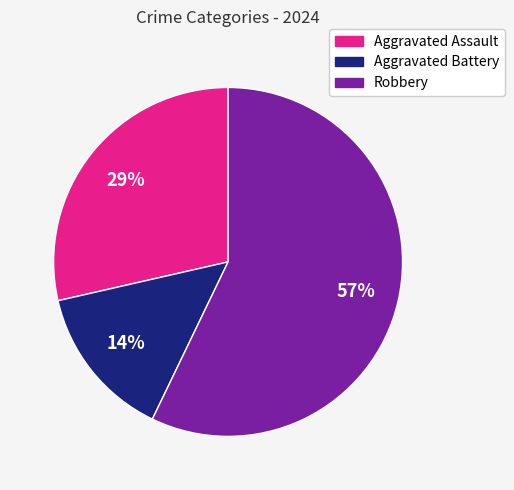

What is the largest slice in the pie chart?

Robbery